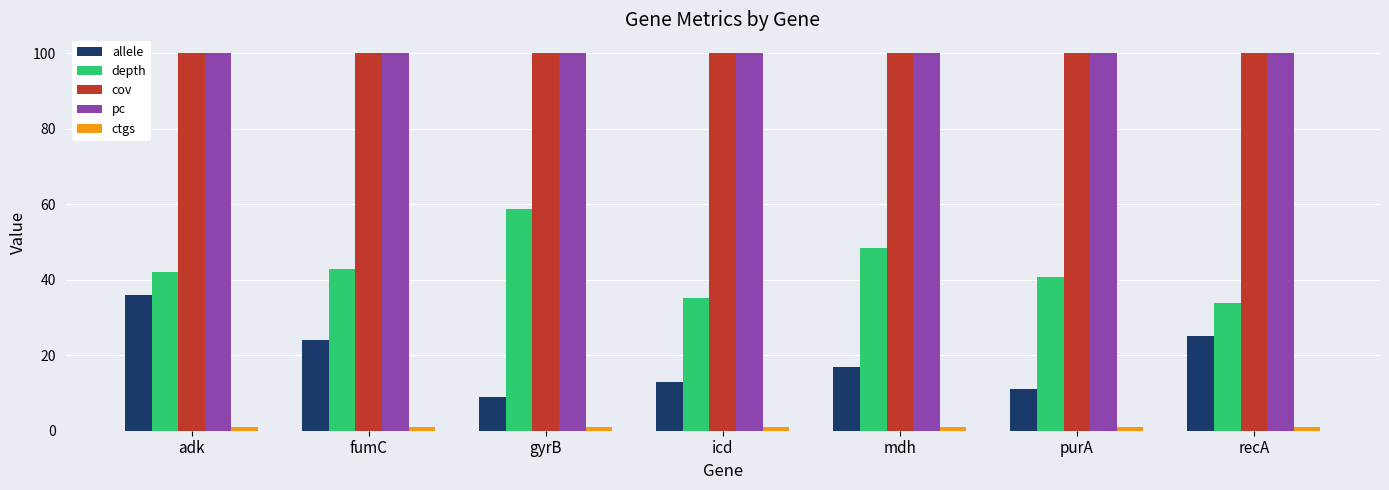

At how many categories does at least one series exceed 81?

7